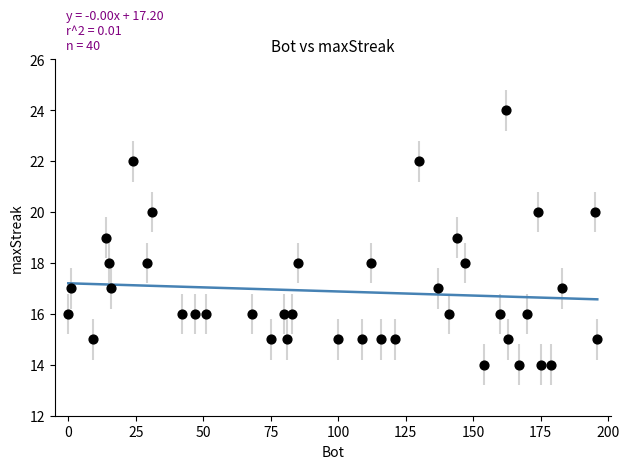

What is the range of Y values (max minus min)?

10